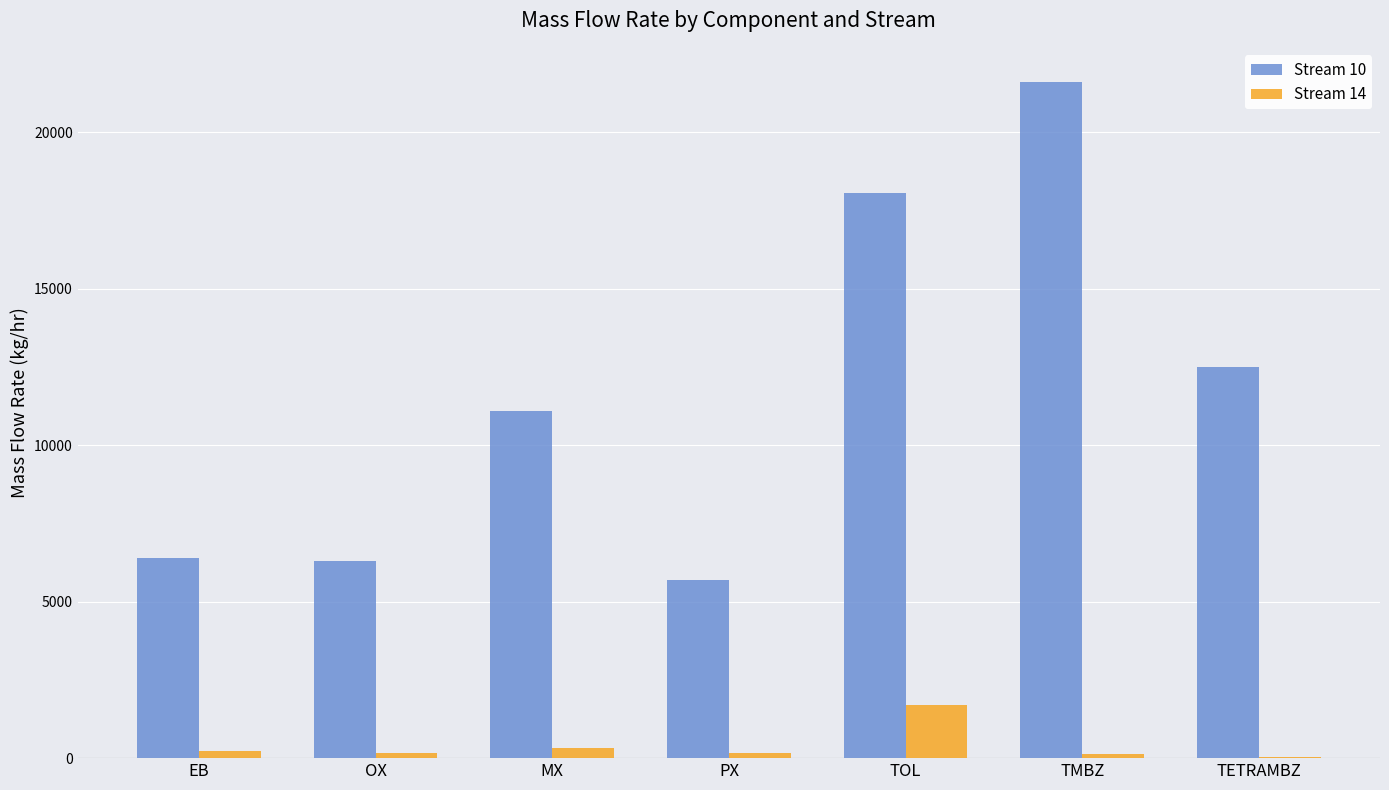

At which category is the sum across all series the highest?

TMBZ